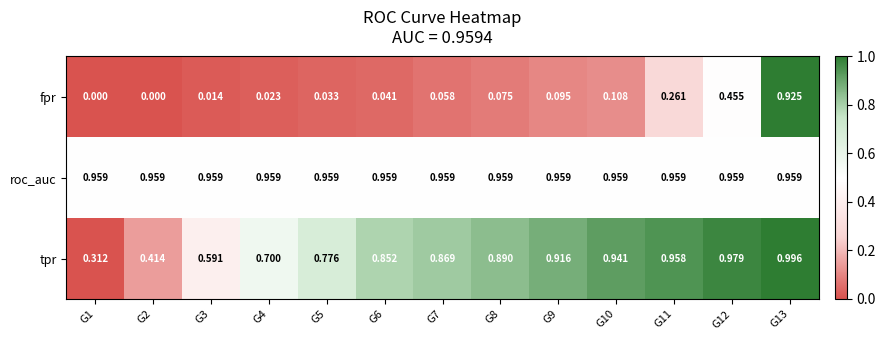

Is the value of roc_auc at G11 greater than the value of tpr at G6?

Yes